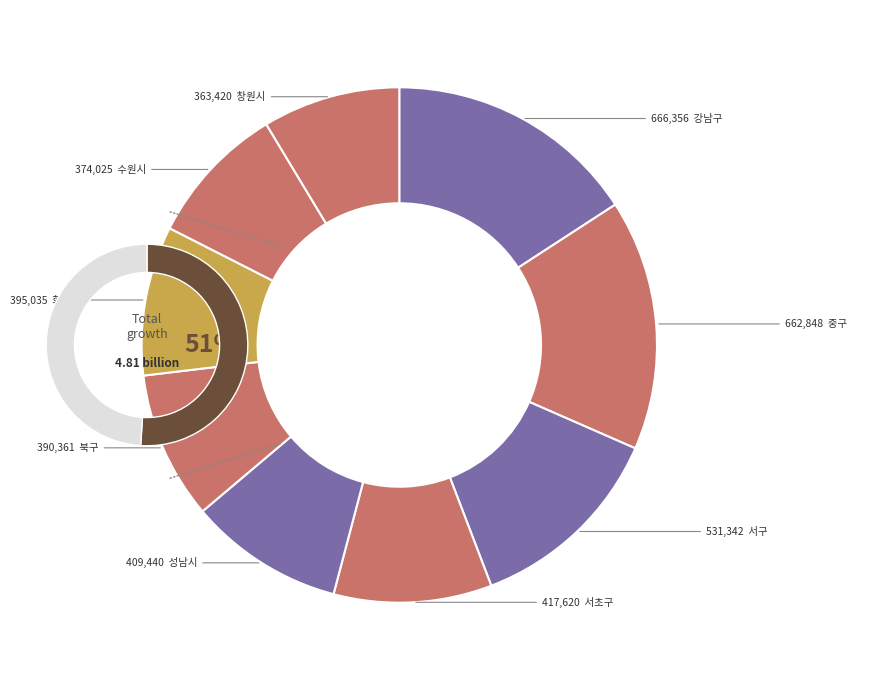

What percentage is the 중구 slice, to the nearest percent?

16%